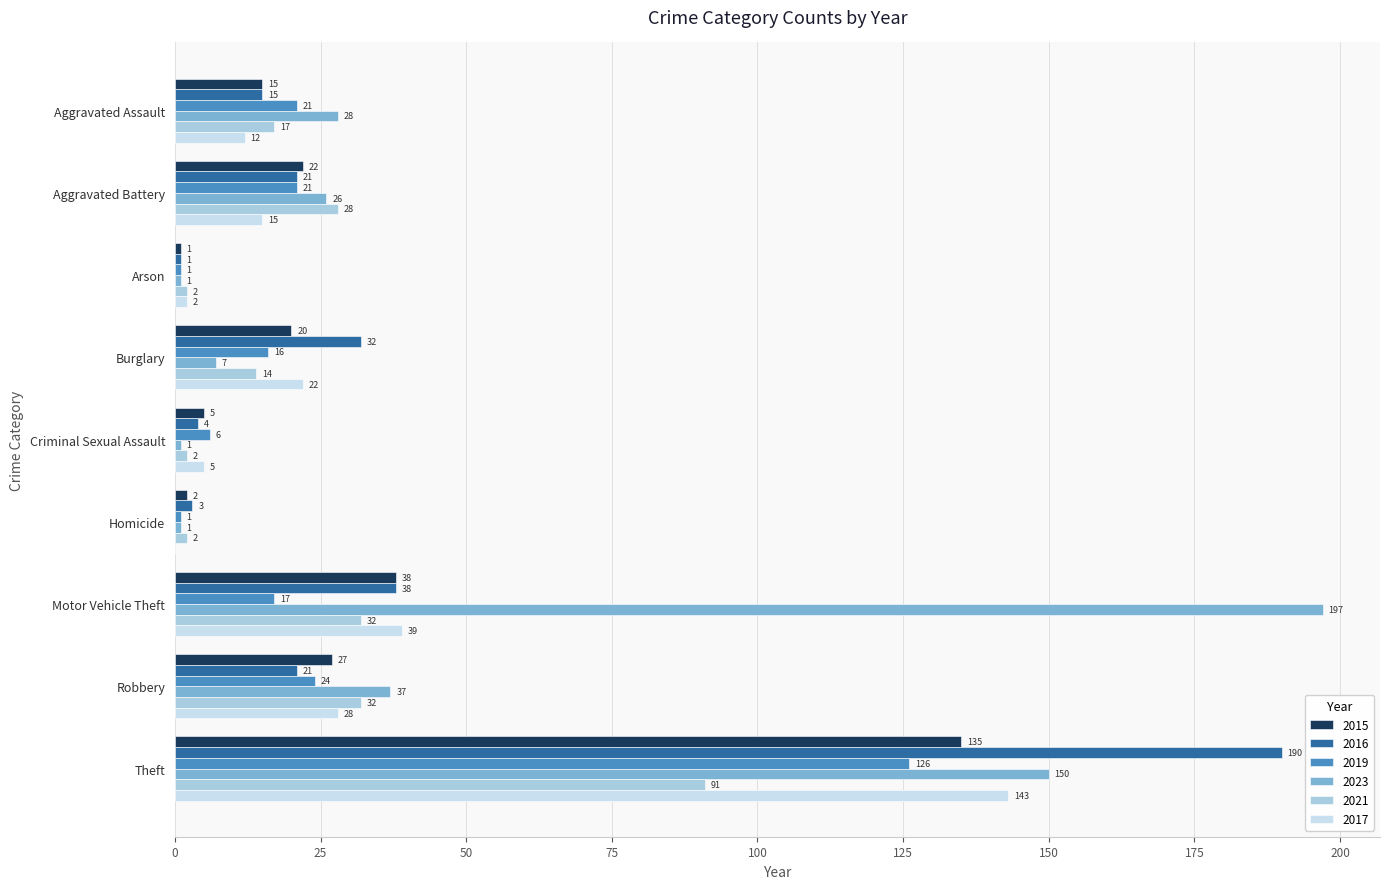

What is the total value across all series at Theft?

835